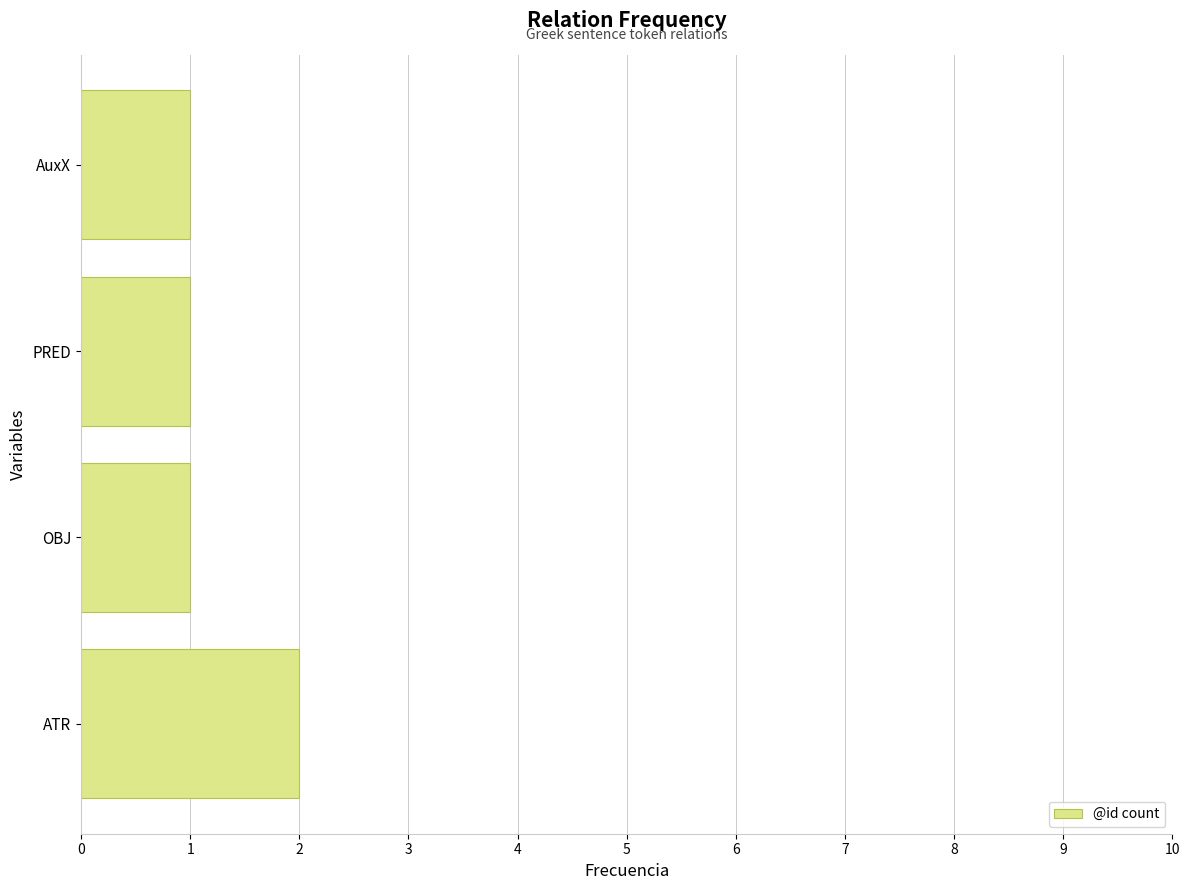

Does the chart contain any negative values?

No